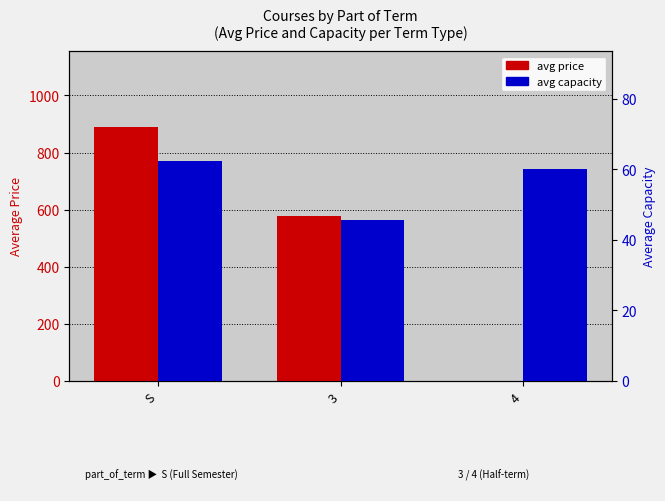

Are the bars grouped side by side (vs. stacked)?

Yes